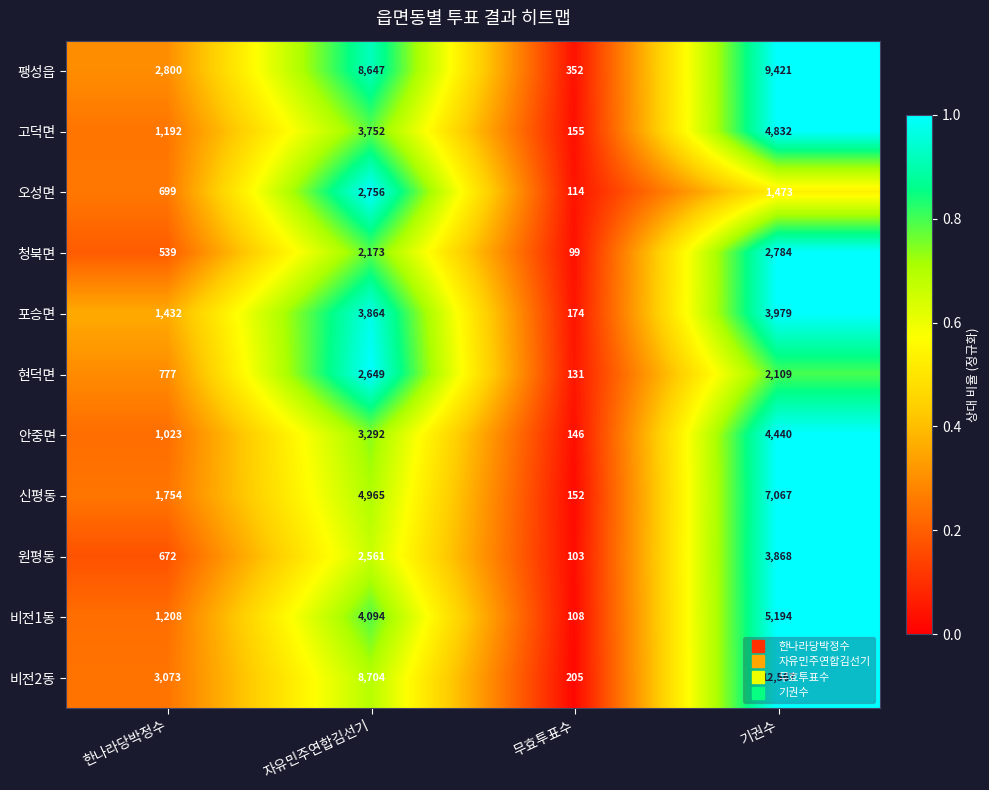

Rank the series by their maximum value, from lowest to highest.

현덕면, 오성면, 청북면, 원평동, 포승면, 안중면, 고덕면, 비전1동, 신평동, 팽성읍, 비전2동